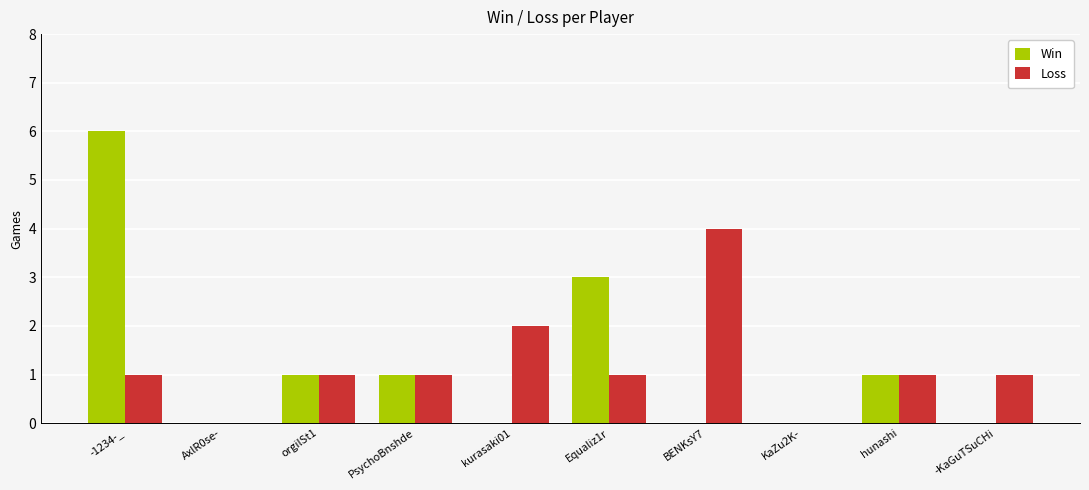

How many groups of bars are there?

10